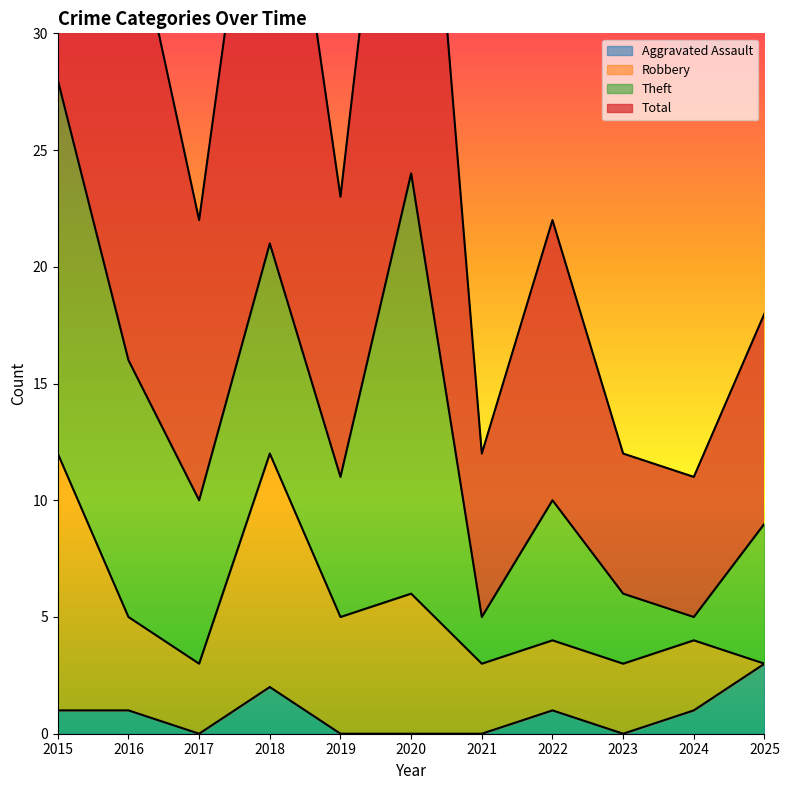

What is the value of the Total point at the 1st from the left?

56